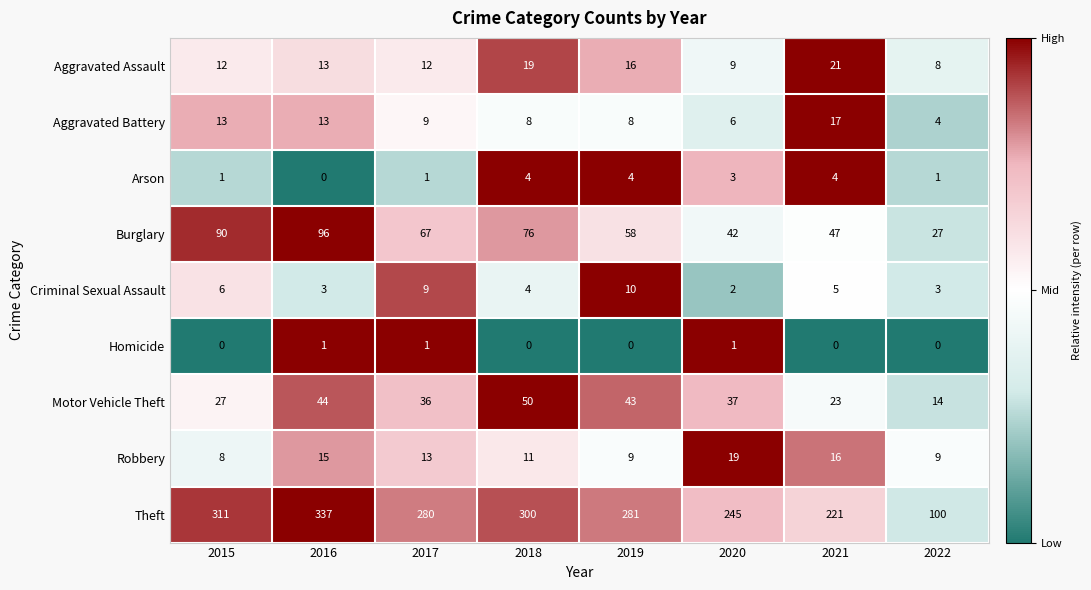

Which label corresponds to the largest value in the chart?

2016